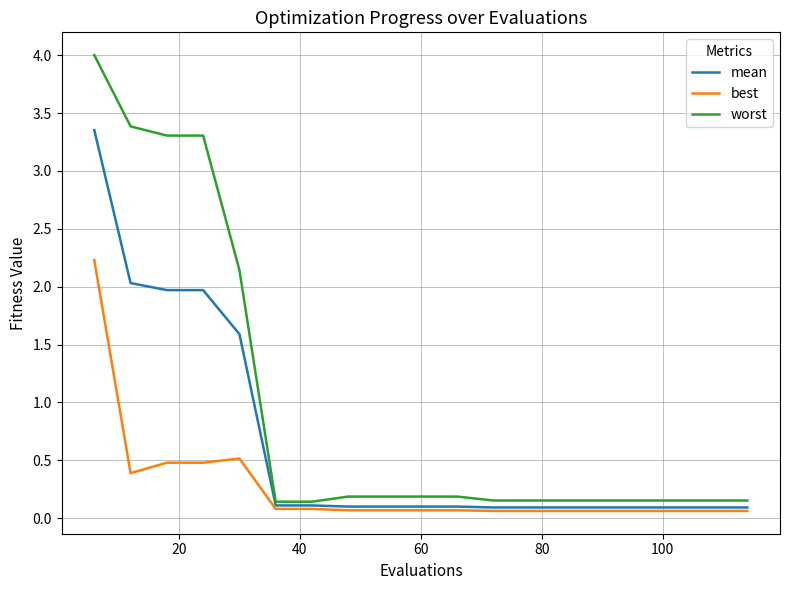

What is the greatest value displayed?

4.0